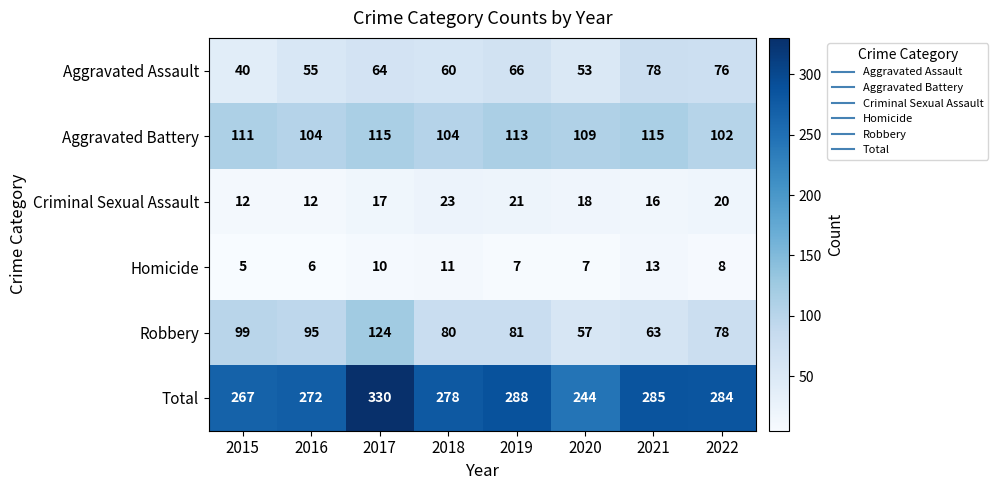

How many categories are shown in the chart?

8